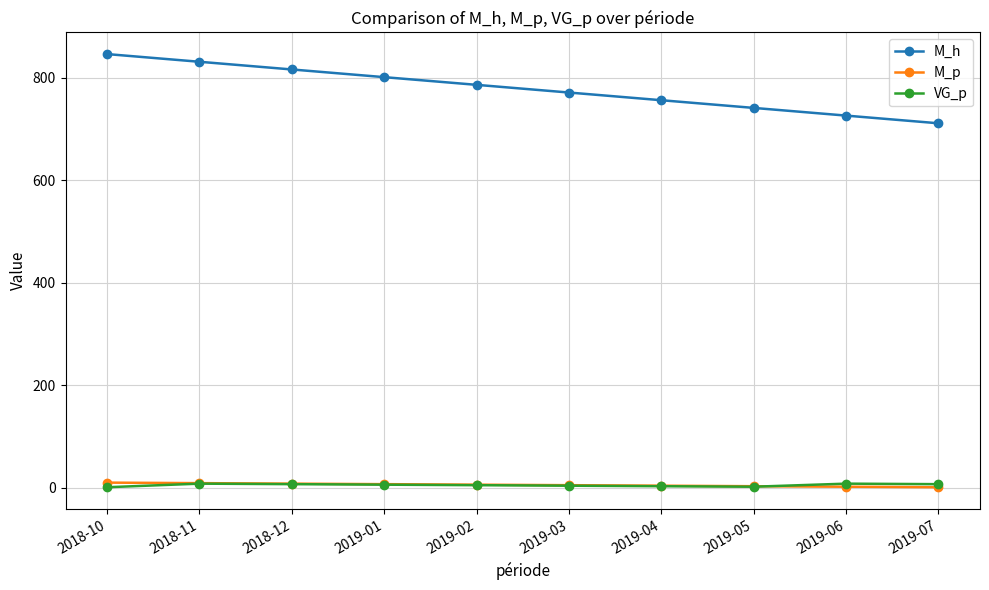

Is the value of VG_p at 2019-06 greater than the value of M_h at 2018-12?

No